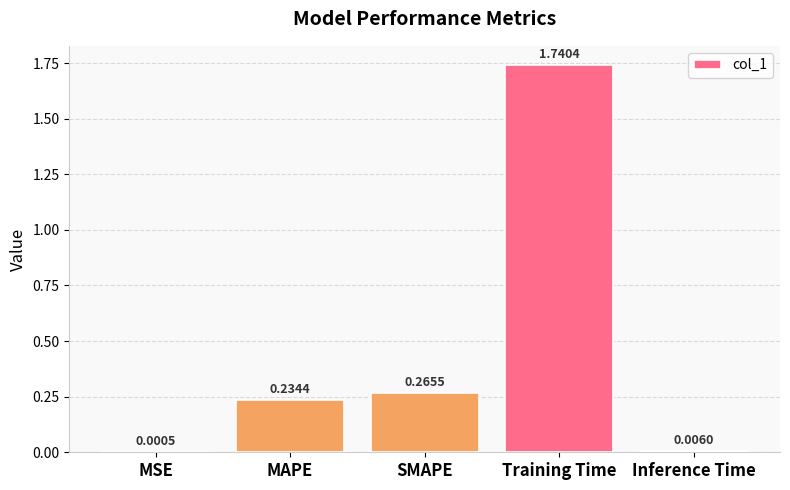

True or false: the data shows 0.8 at Training Time.

False